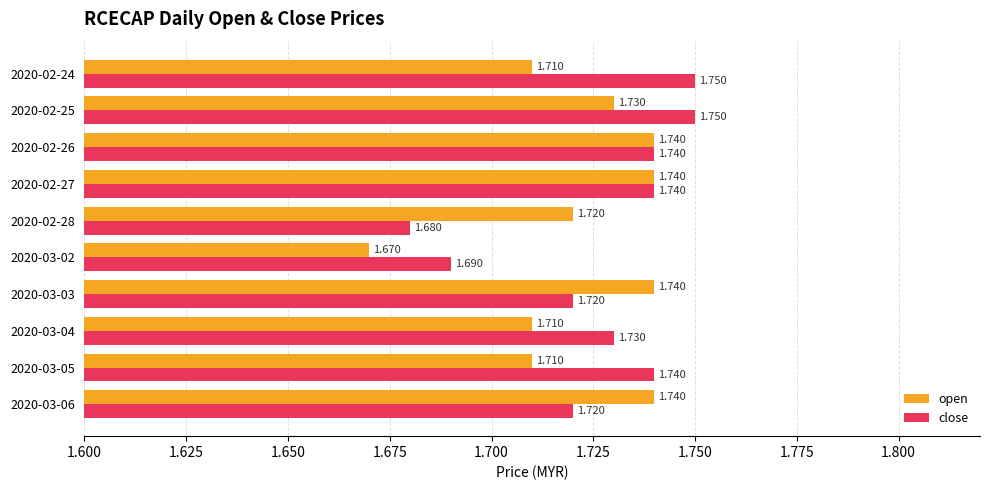

Between 2020-02-28 and 2020-03-03, which series saw the biggest shift?

close